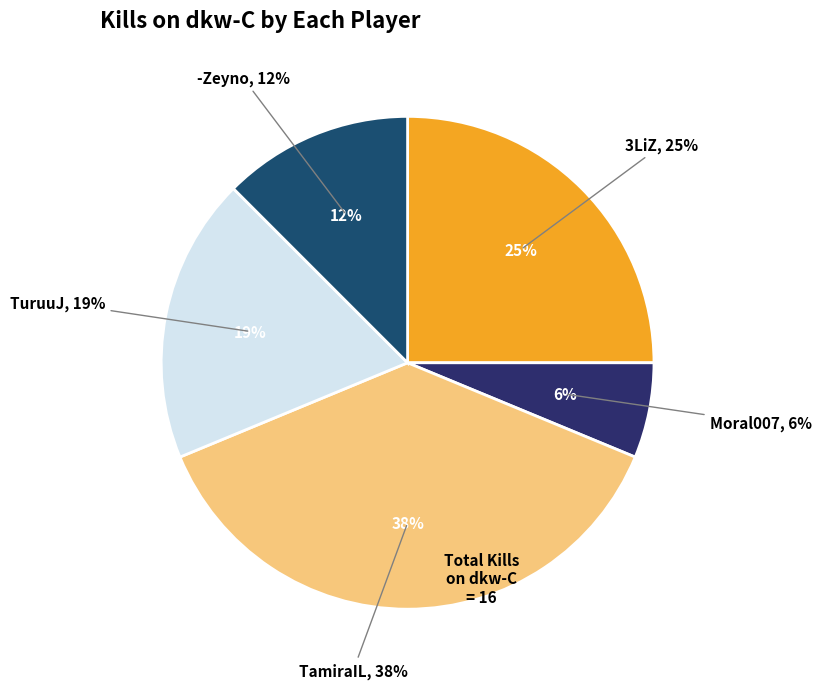

True or false: -Zeyno accounts for 19% of the total.

False